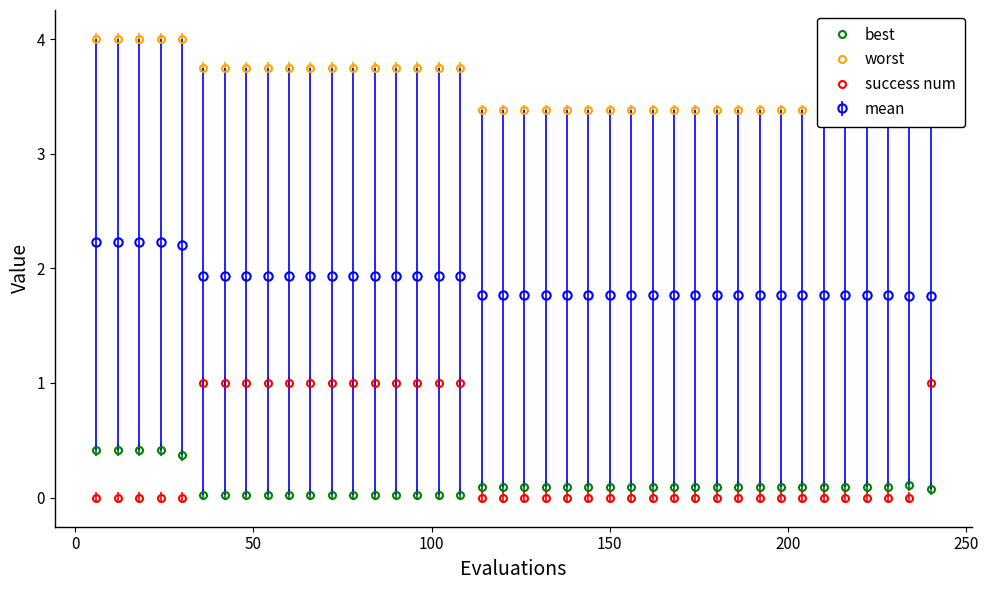

True or false: mean and best cross at least once.

False